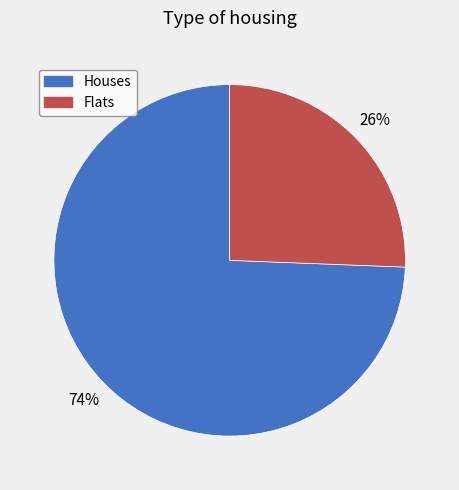

Which category has the smallest portion of the pie?

Flats